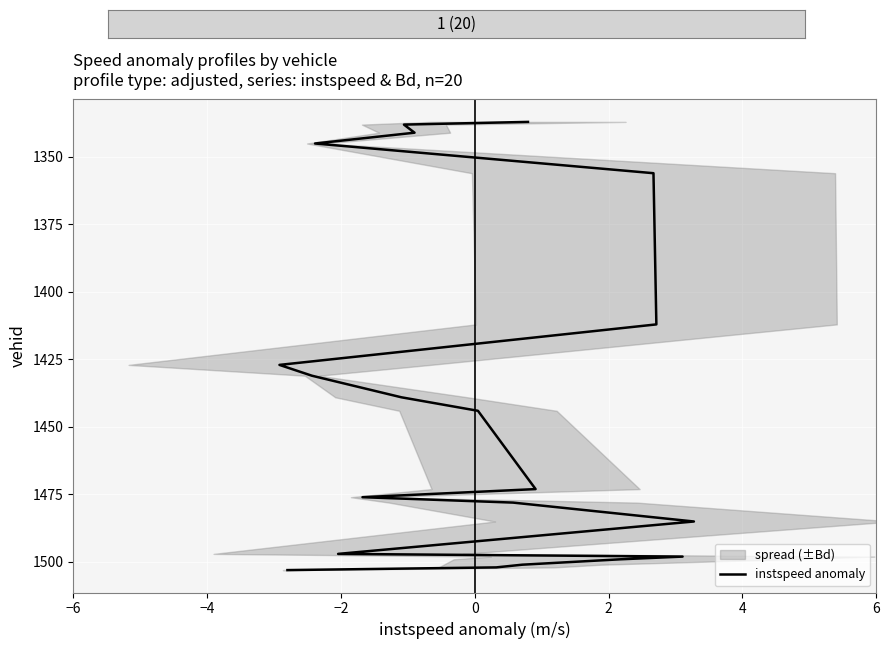

Approximately how many times larger is the value at 6 compared to −4?

1.1